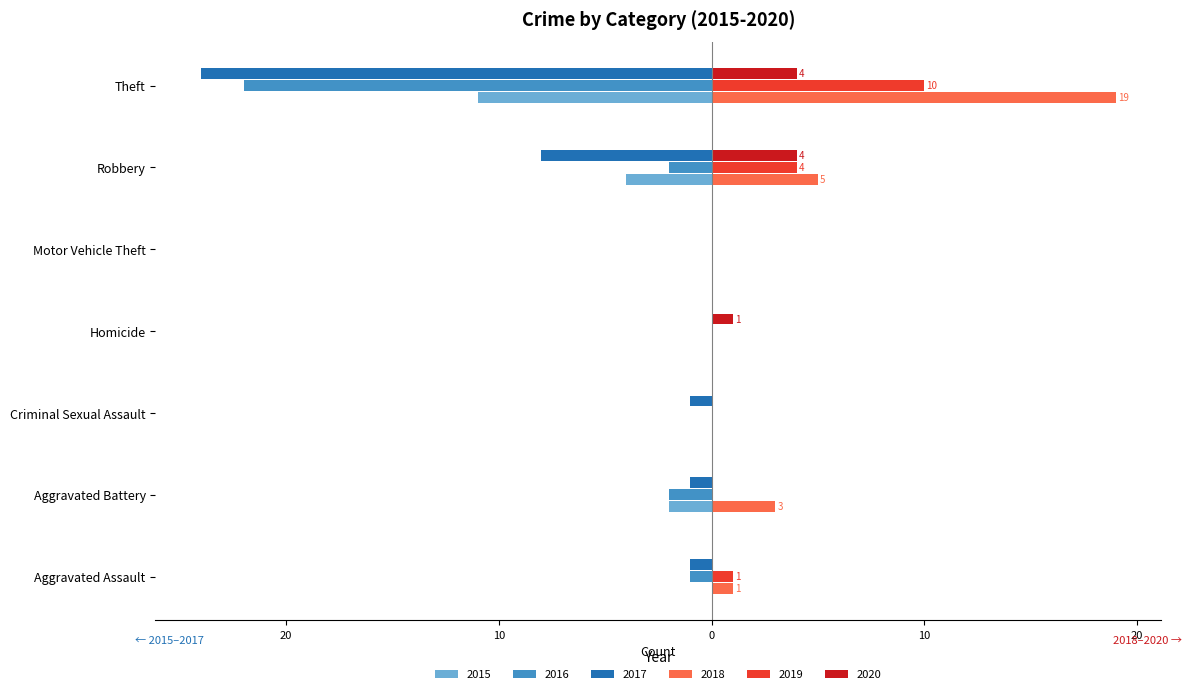

What are all the series names shown in the legend?

2015, 2016, 2017, 2018, 2019, 2020